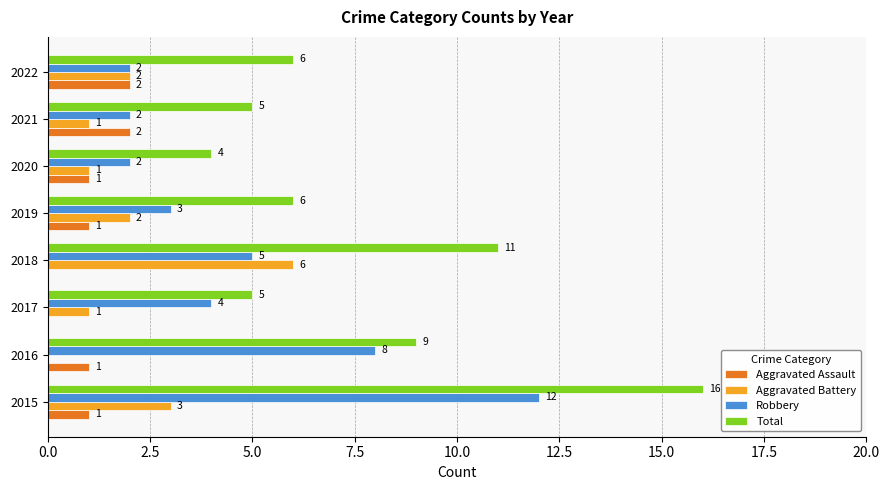

Is the value of Robbery at 2018 greater than the value of Aggravated Assault at 2021?

Yes